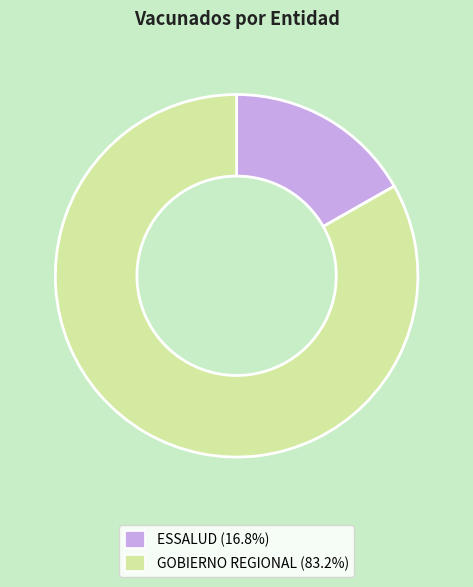

Which slice is the largest?

GOBIERNO REGIONAL